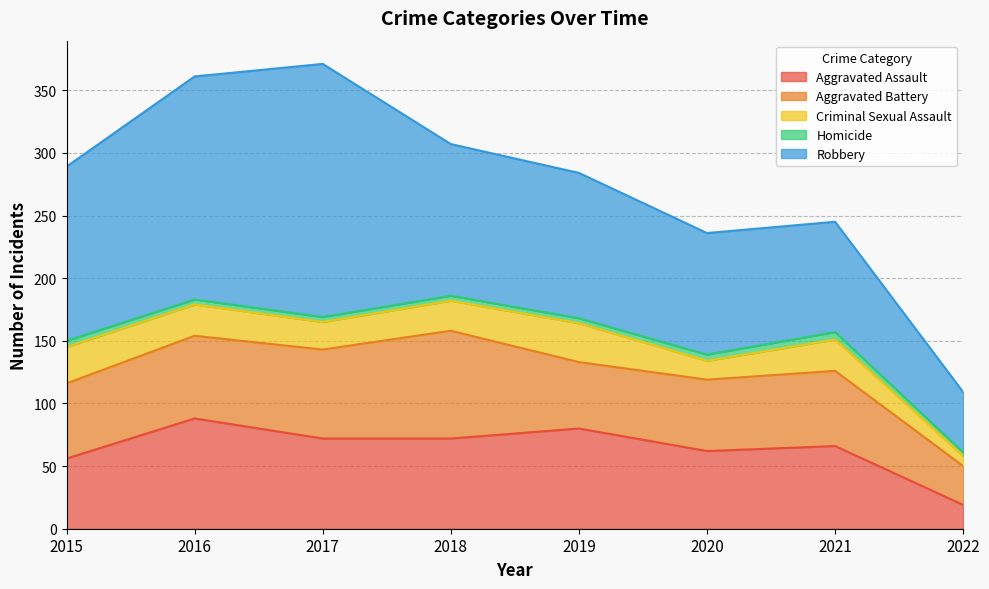

True or false: Aggravated Assault and Criminal Sexual Assault intersect in this chart.

False